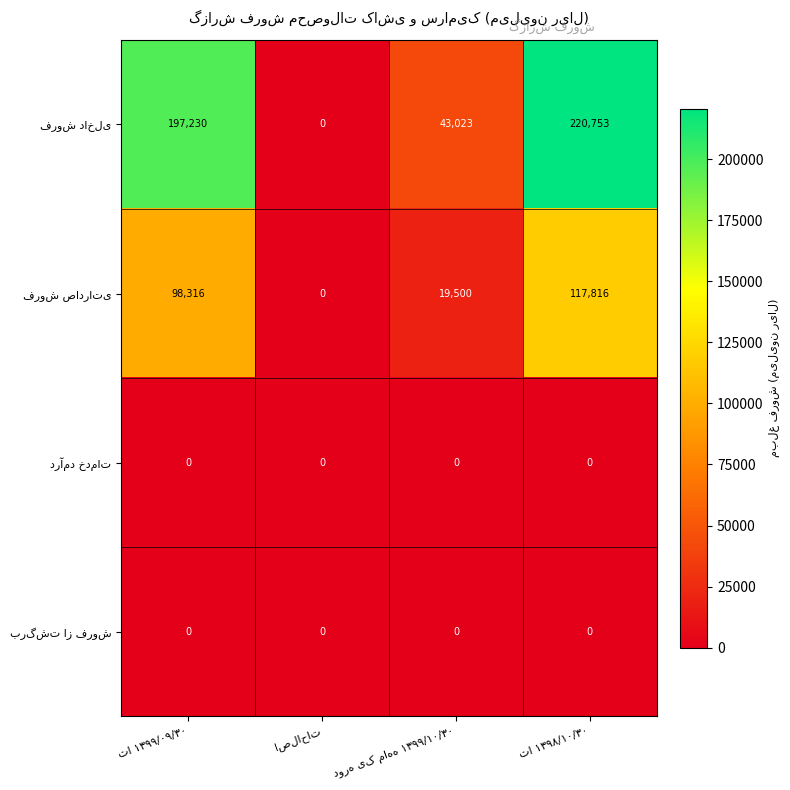

Which has a higher value, تا ۱۳۹۹/۰۹/۳۰ or اصلاحات?

تا ۱۳۹۹/۰۹/۳۰